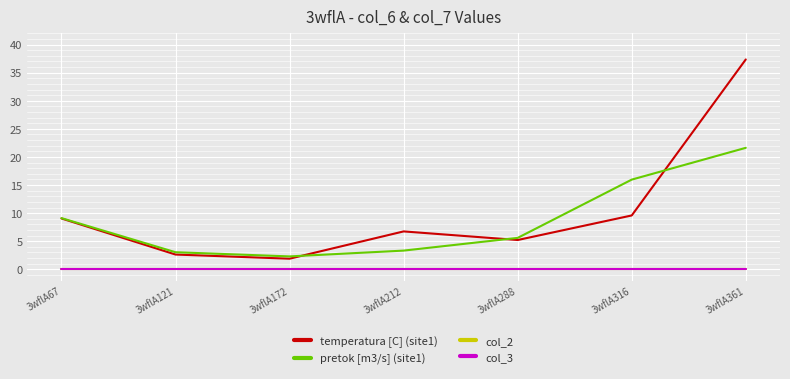

Does the chart have visible grid lines?

Yes